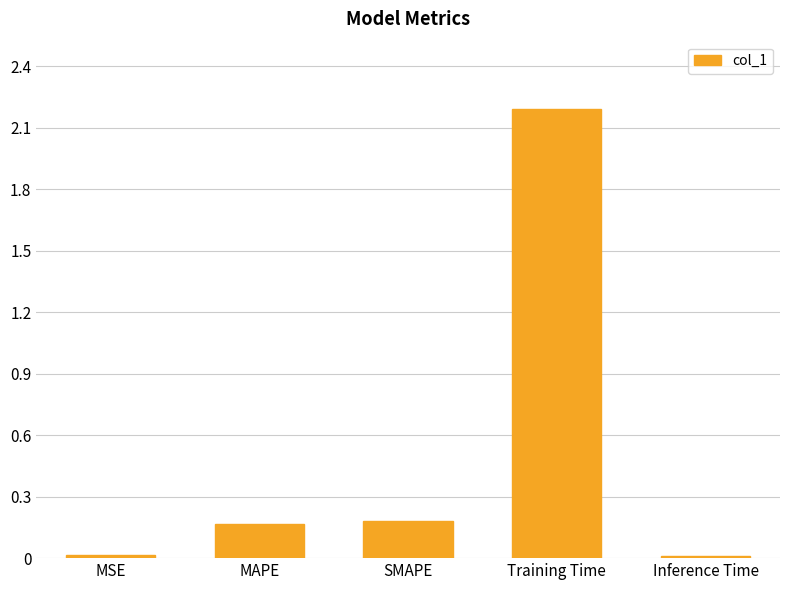

What is the maximum value shown in the chart?

2.2